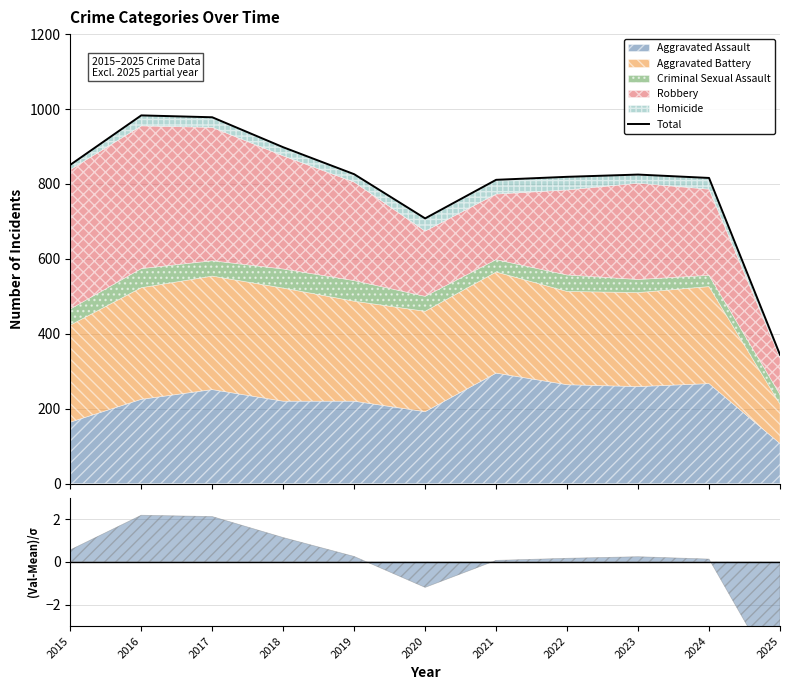

What is the difference between the maximum and minimum values?

639